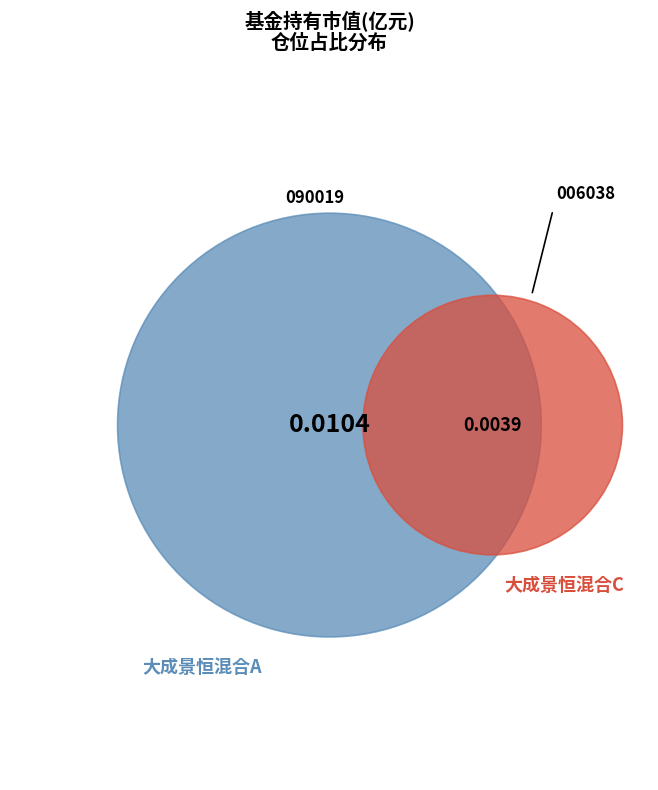

What is the largest slice in the pie chart?

大成景恒混合A